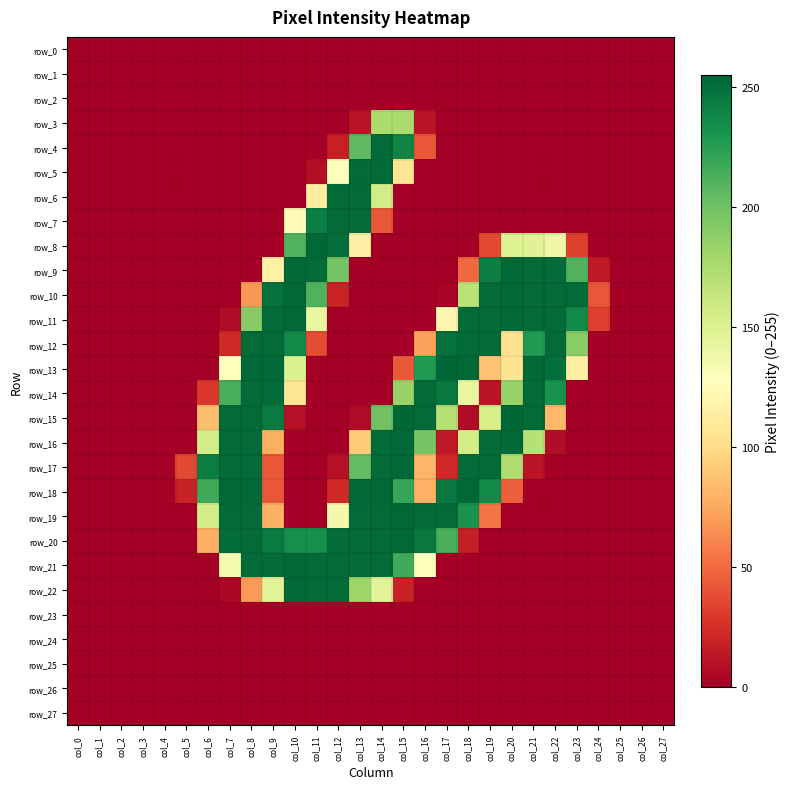

Which series has the widest spread of values?

row_13